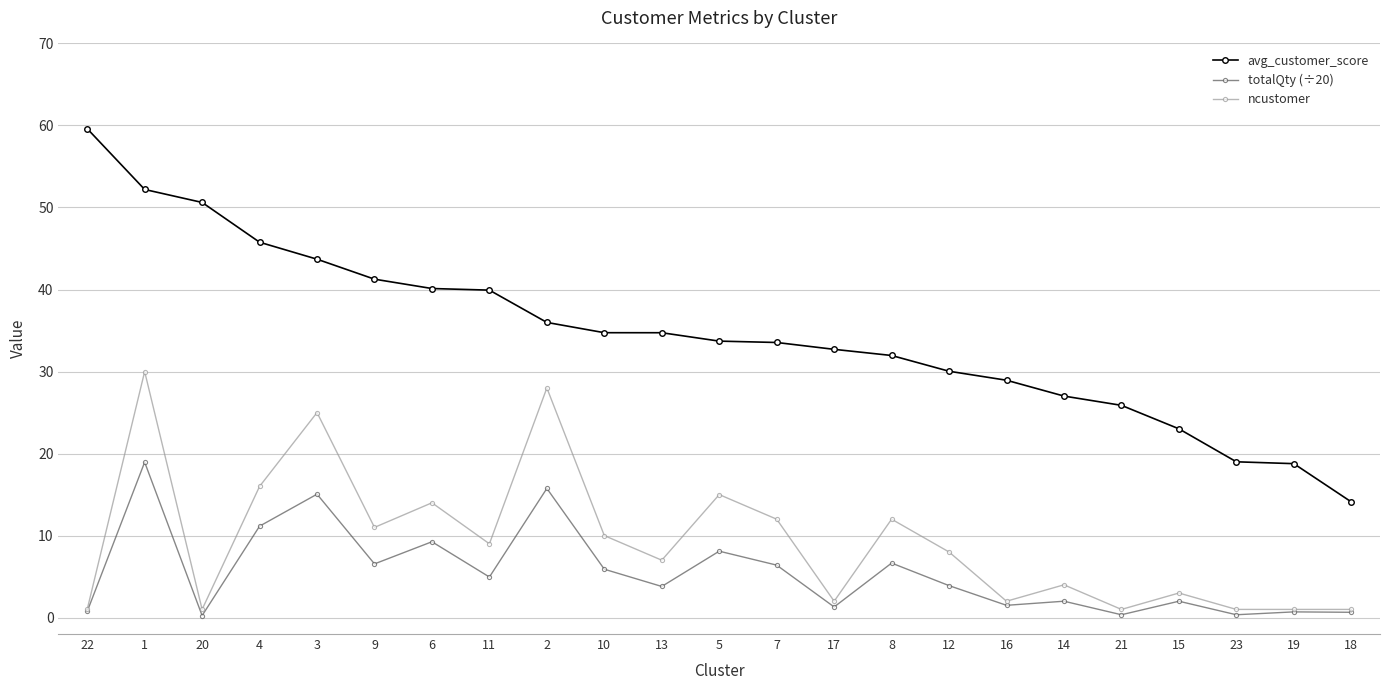

The value of totalQty (÷20) at 5 is 10.7. True or false?

False